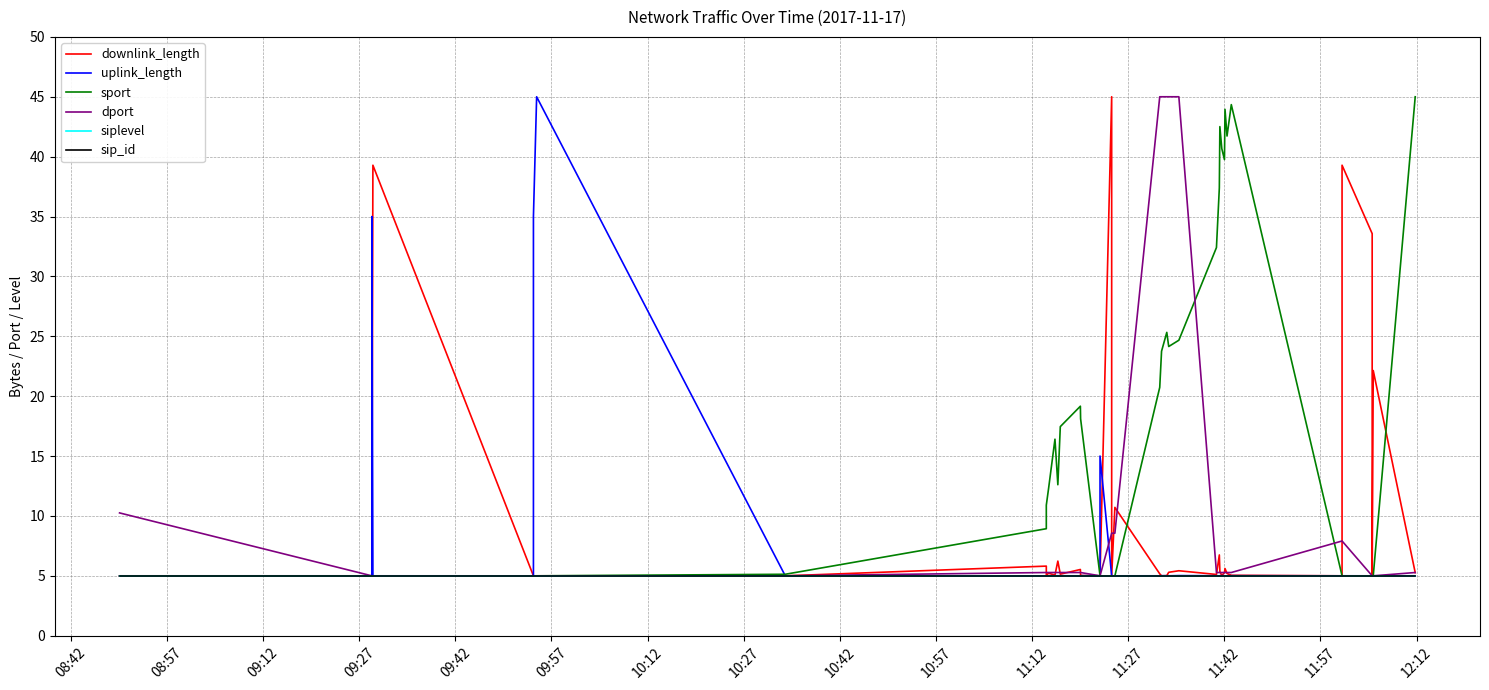

Read the downlink_length value at 11:12.

5.2